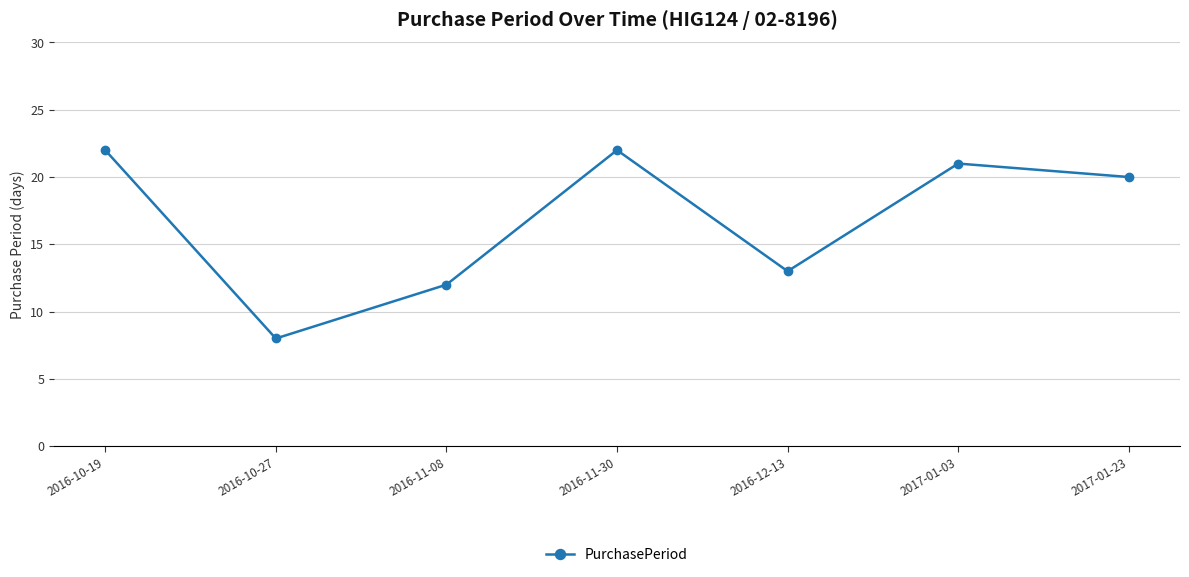

What is the maximum value shown in the chart?

22